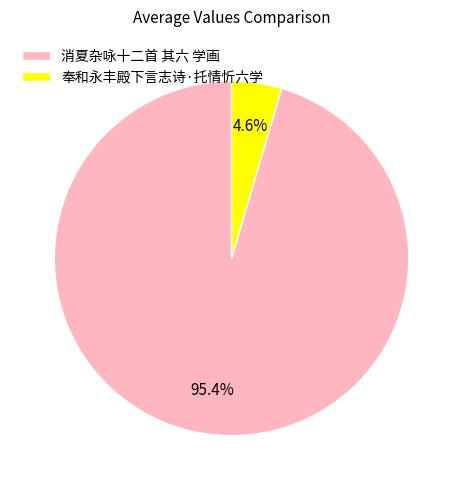

True or false: 消夏杂咏十二首 其六 学画 accounts for 95% of the total.

True